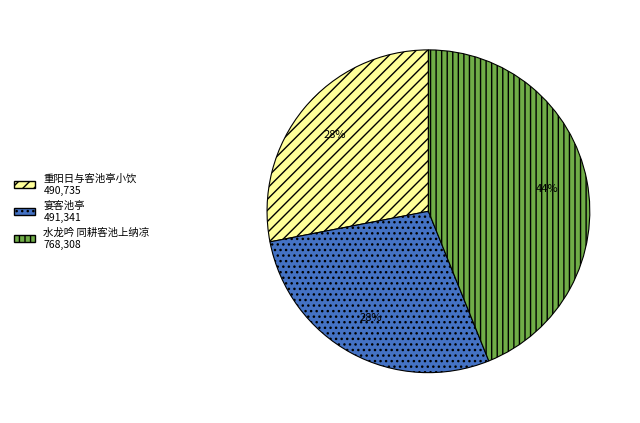

The 重阳日与客池亭小饮 slice represents 28% of the pie. True or false?

True